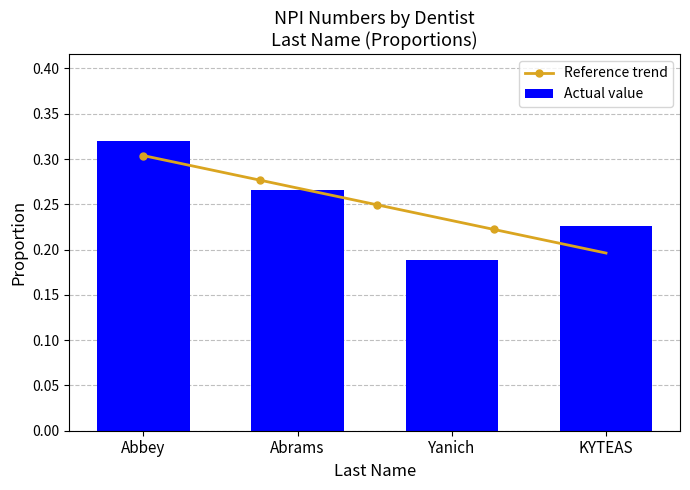

How many bars are there in total?

4